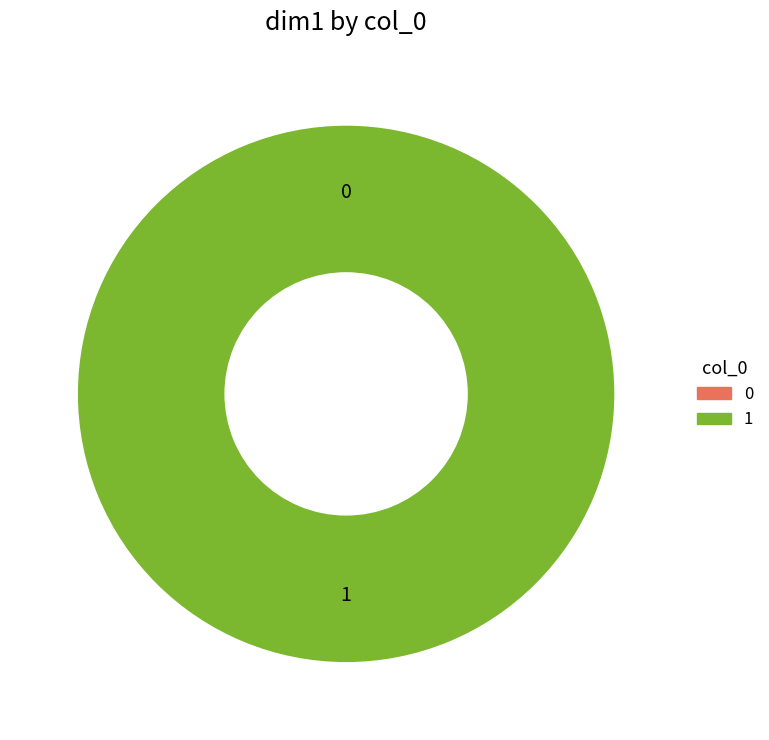

Which slice represents more than half of the pie?

1